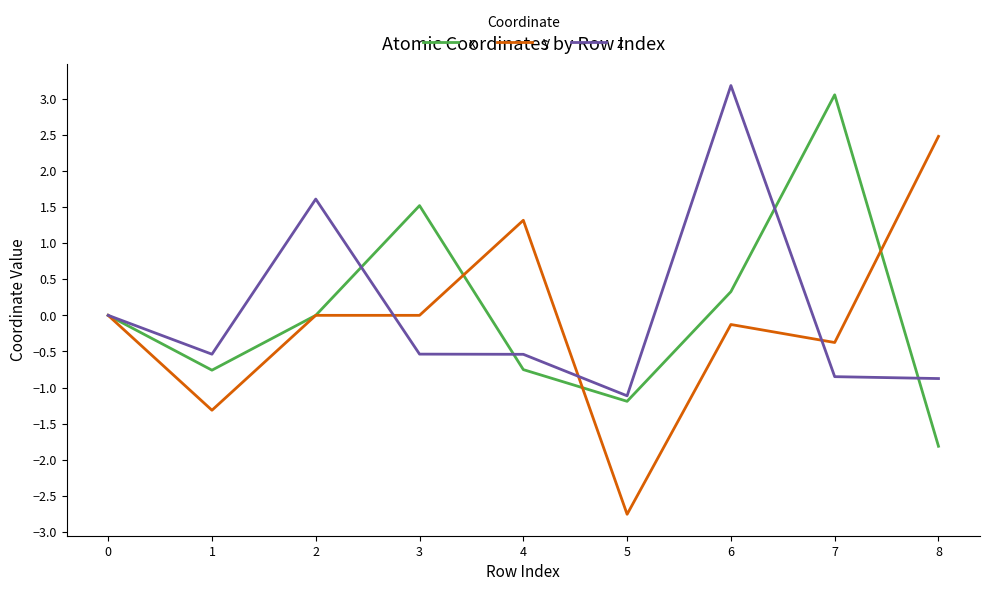

Is this an area chart (filled region under the line)?

No